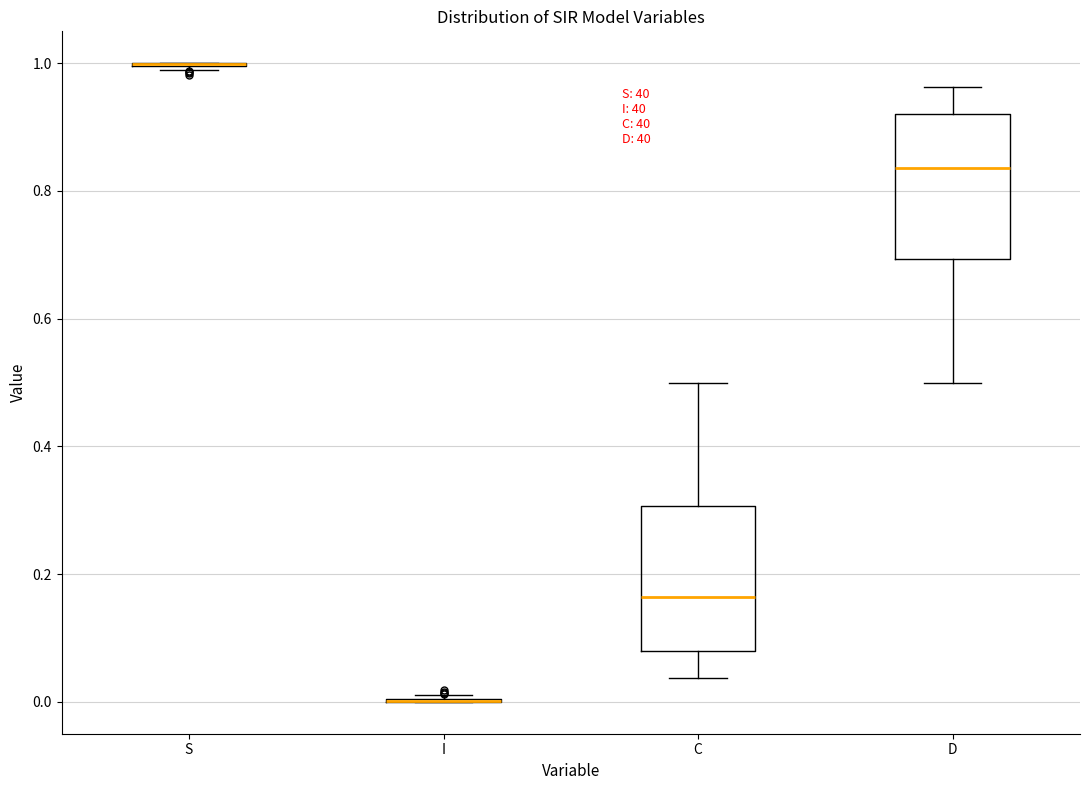

Reading left to right, transcribe this box plot: for each box, give where its median line is, the range the box spans, and where its two whiskers end, as read against the y-axis. The values are not printed on the chart, so give them approximately, as read against the axis.

S: box collapsed to a line at 1.00, whiskers 0.98 to 1.00
I: box collapsed to a line at 0.00, whiskers 0.00 to 0.02
C: median 0.16, box 0.08 to 0.30, whiskers 0.04 to 0.50
D: median 0.84, box 0.70 to 0.92, whiskers 0.50 to 0.96